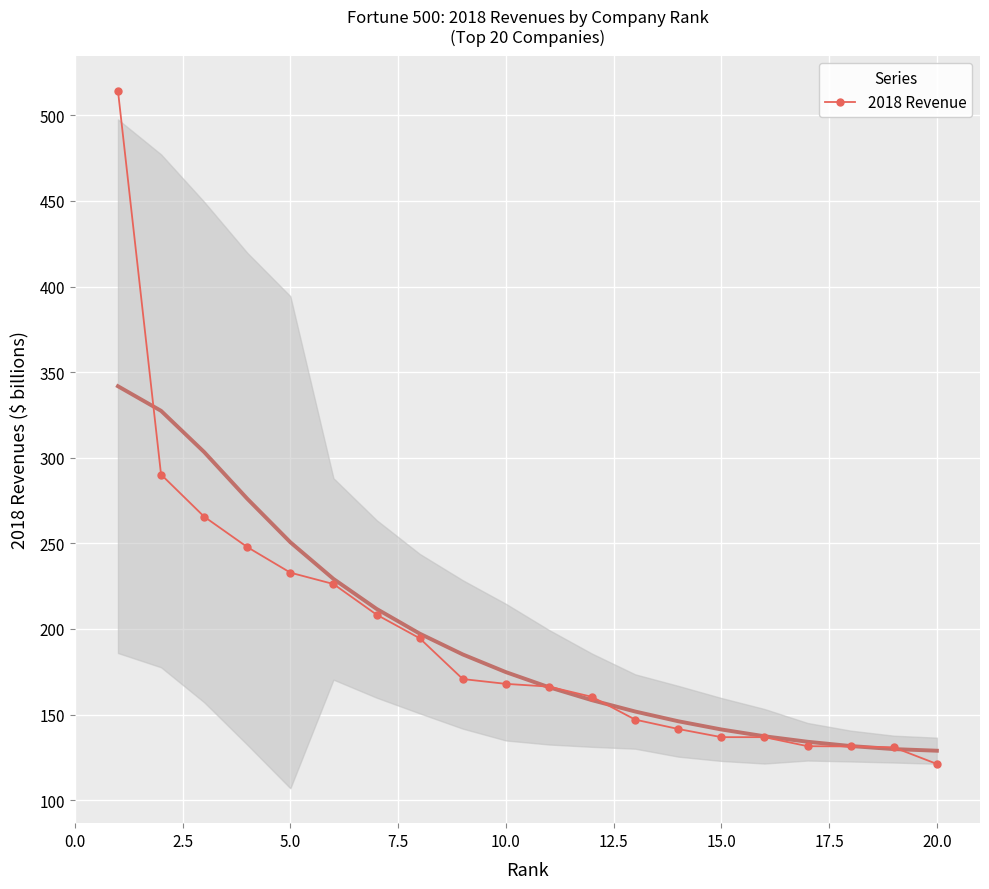

What is the highest value of the 2018 Revenue series?

514.4